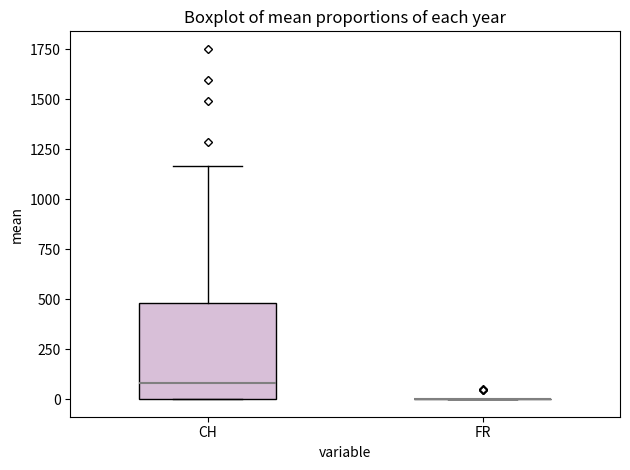

Reading left to right, read every box against the y-axis: the position of its median line, the range the box covers, and the ends of its whiskers. The values are not printed on the chart, so give them approximately, as read against the axis.

CH: median 100, box 0 to 500, whiskers 0 to 1150
FR: box collapsed to a line at 0, whiskers 0 to 0